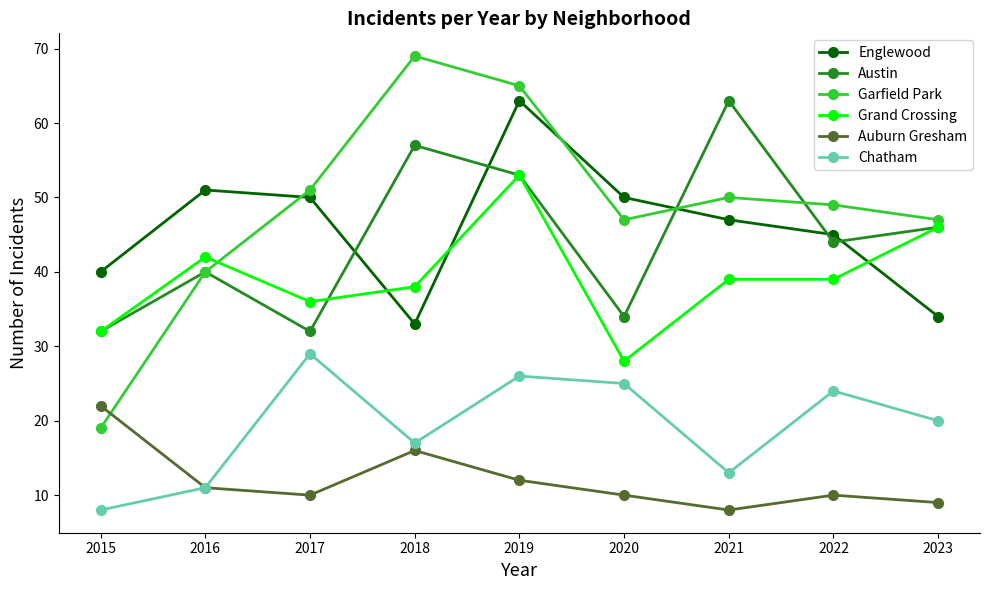

What is the difference between the maximum and second lowest values in the Auburn Gresham series?

13